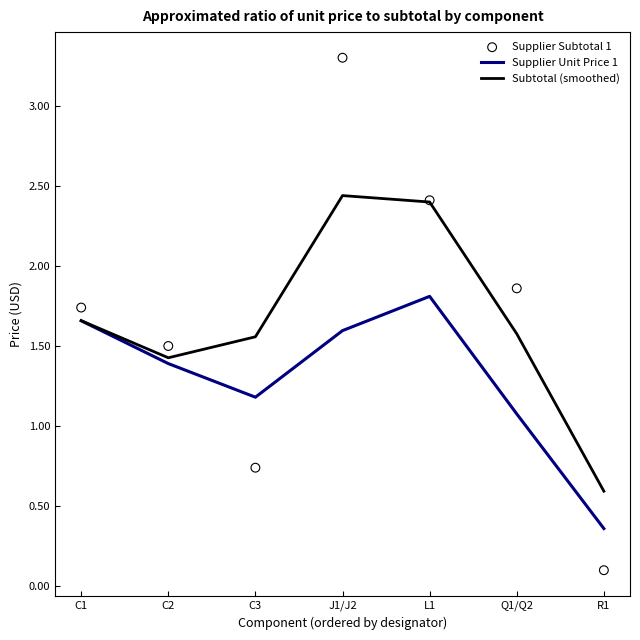

Which series has the widest spread of Y values?

Supplier Subtotal 1